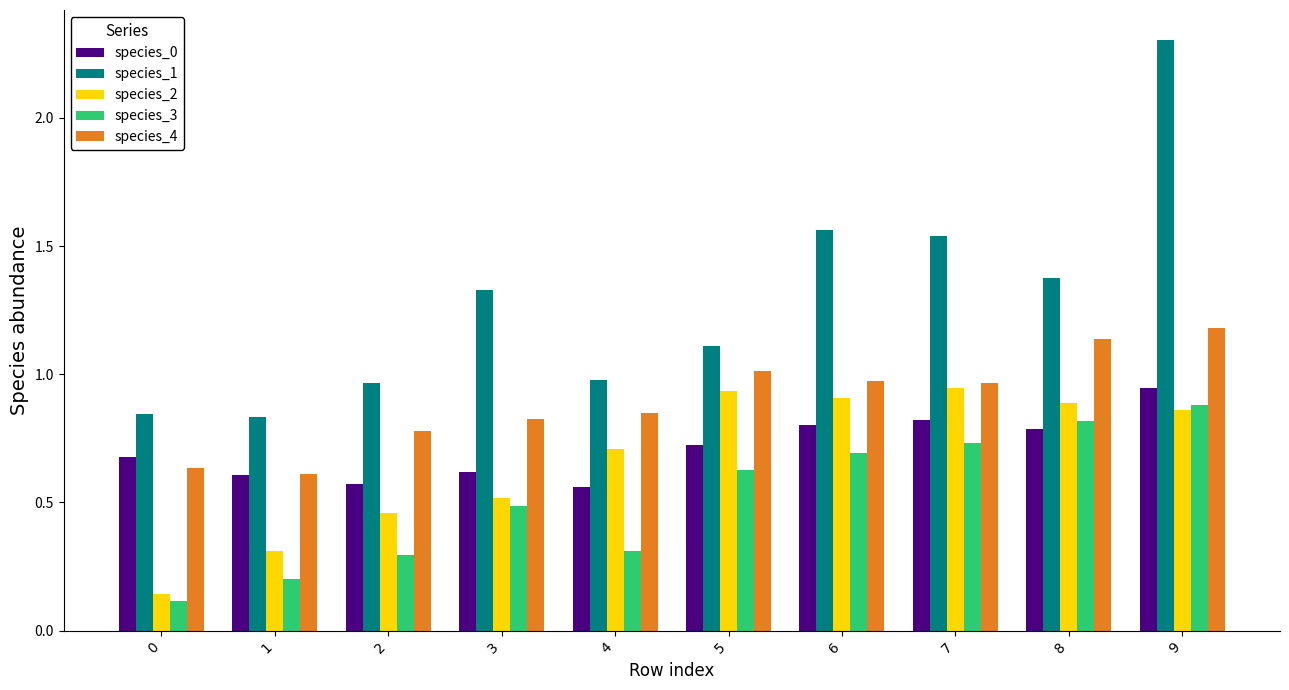

How many distinct data groups are displayed?

5